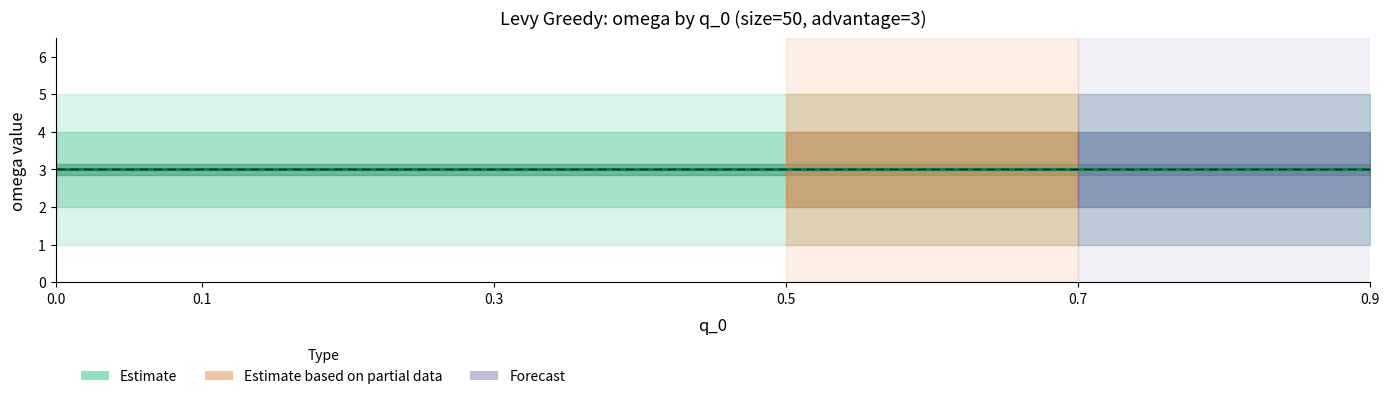

True or false: omega=3 and omega=5 cross at least once.

False